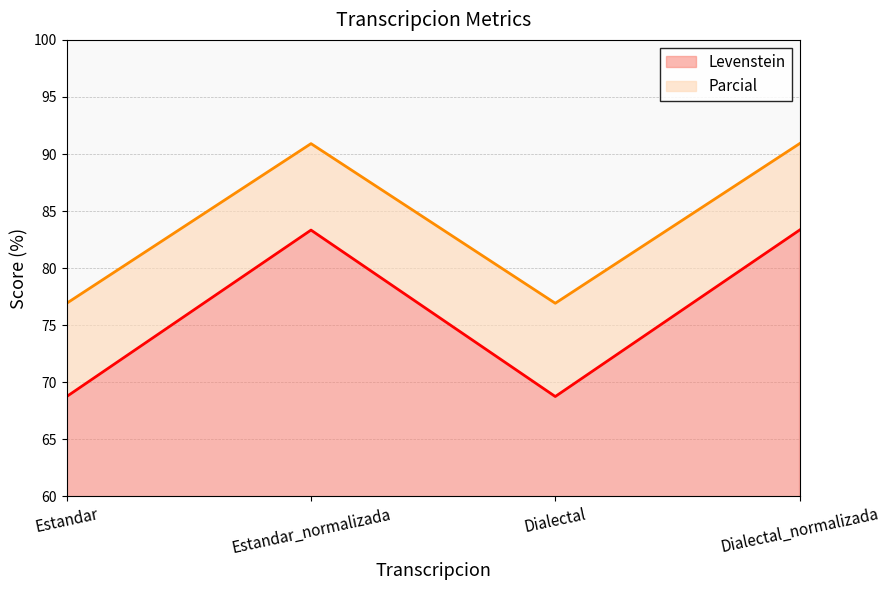

Reading right to left, list all the values displayed in this chart.

Levenstein: 83.3	68.8	83.3	68.8
Parcial: 90.9	76.9	90.9	76.9